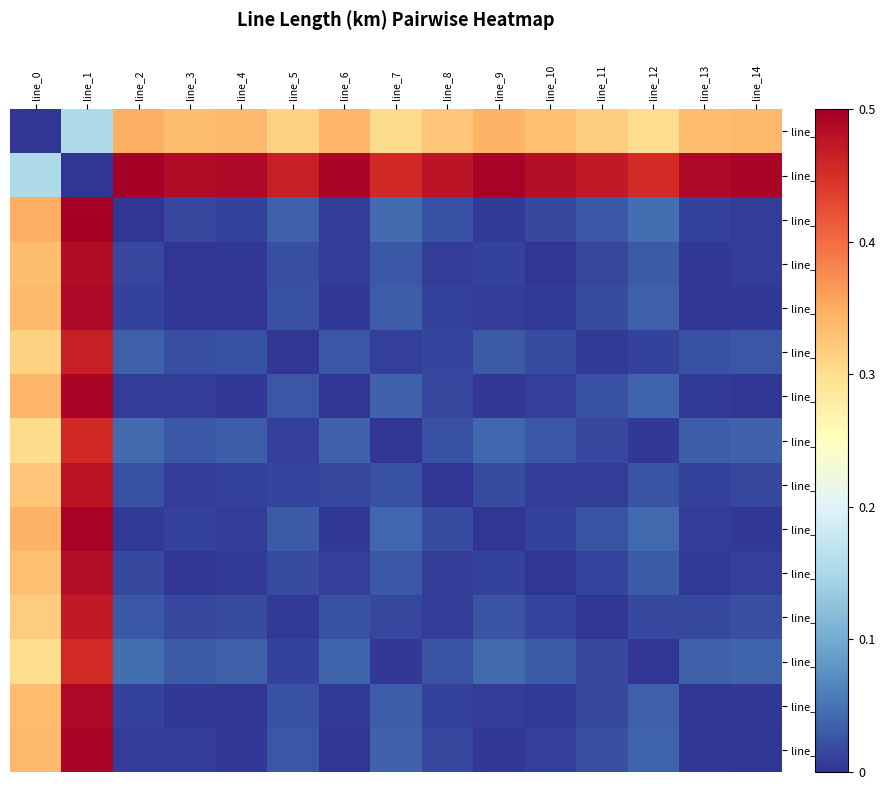

How many data points does each series have?

15